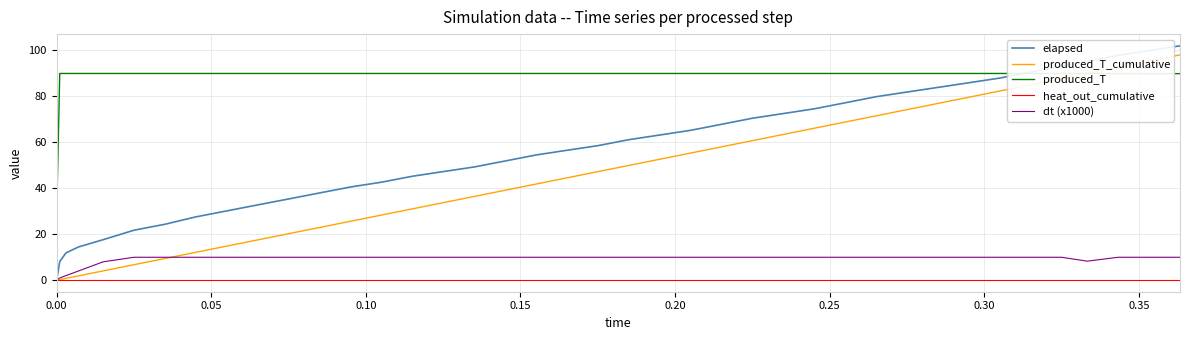

True or false: heat_out_cumulative and produced_T cross at least once.

False